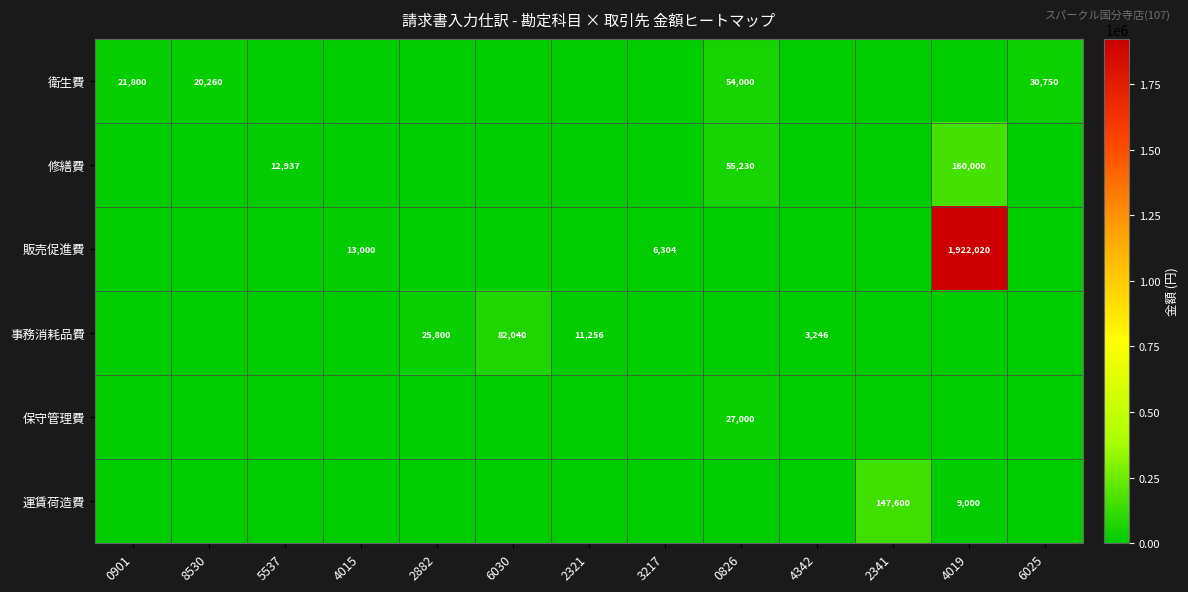

Is it true that 事務消耗品費 equals 82040 at 6030?

True